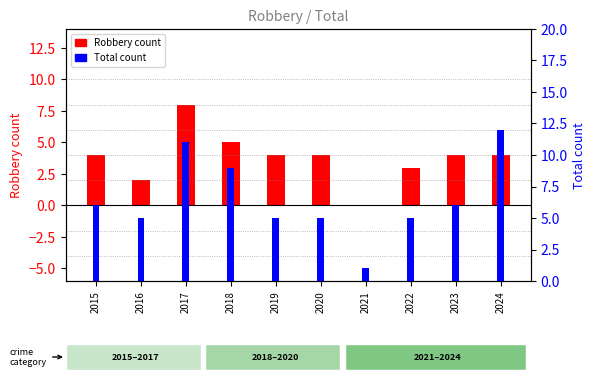

What is the value of the Robbery count bar at the 9th from the left?

4